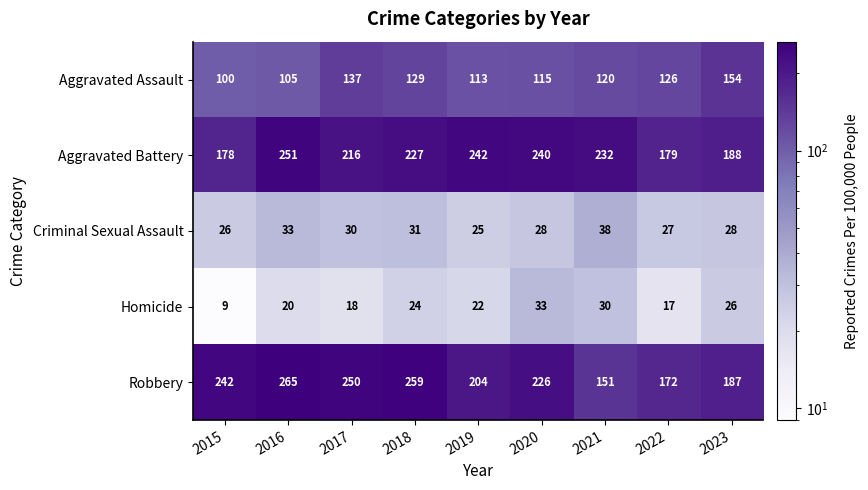

What is the minimum value shown in the chart?

9